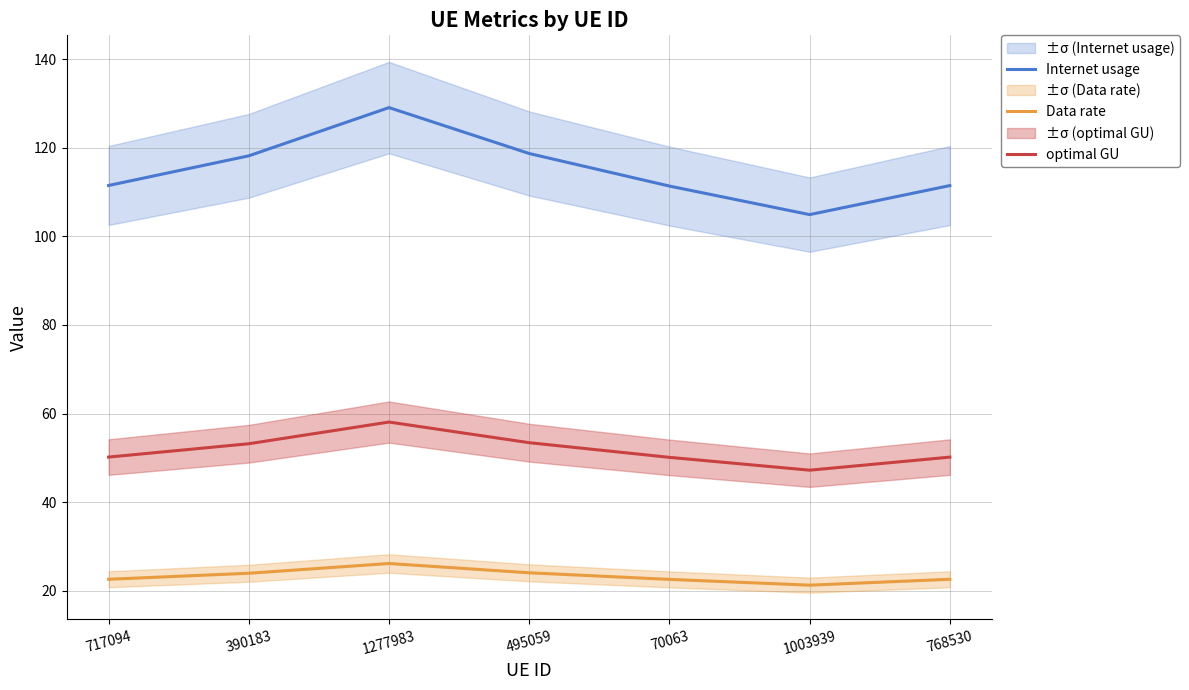

True or false: optimal GU has more than 1 interior local peaks.

False